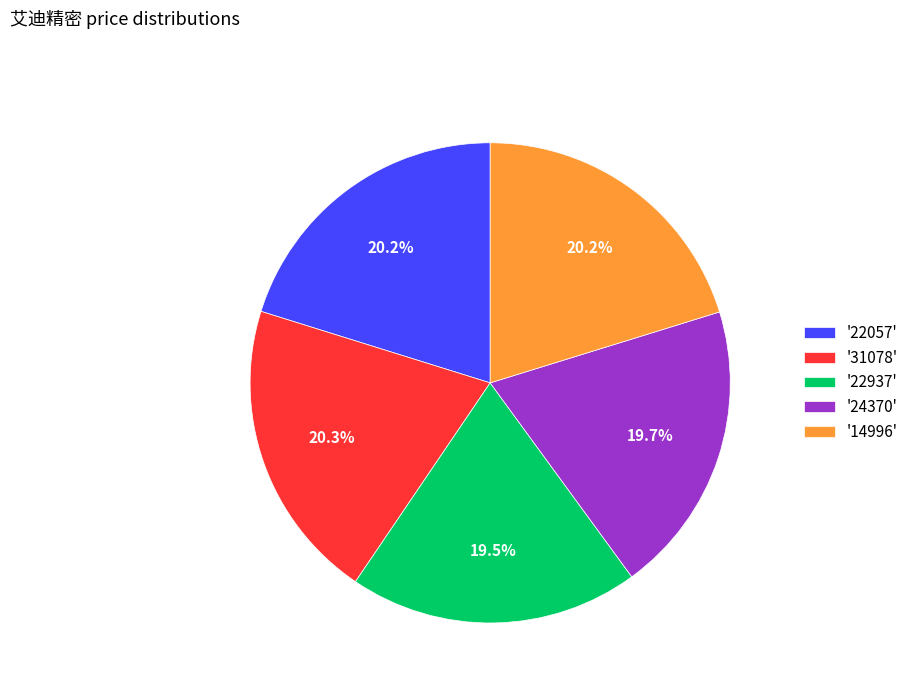

What portion of the pie excludes '22057'?

79.8%